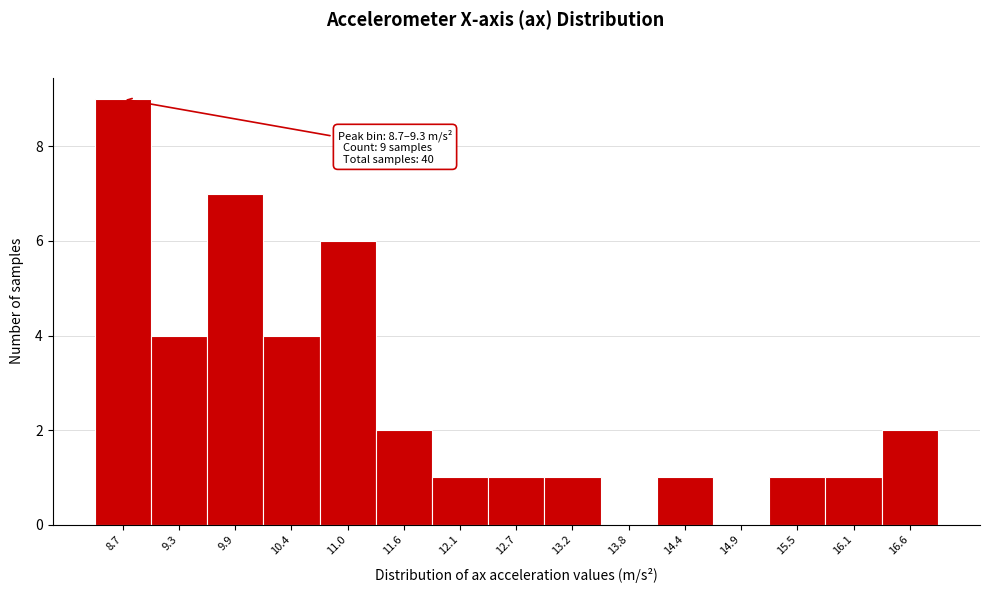

Reading left to right, list all the values displayed in this chart.

8.7=9	9.3=4	9.9=7	10.4=4	11.0=6	11.6=2	12.1=1	12.7=1	13.2=1	13.8=0	14.4=1	14.9=0	15.5=1	16.1=1	16.6=2